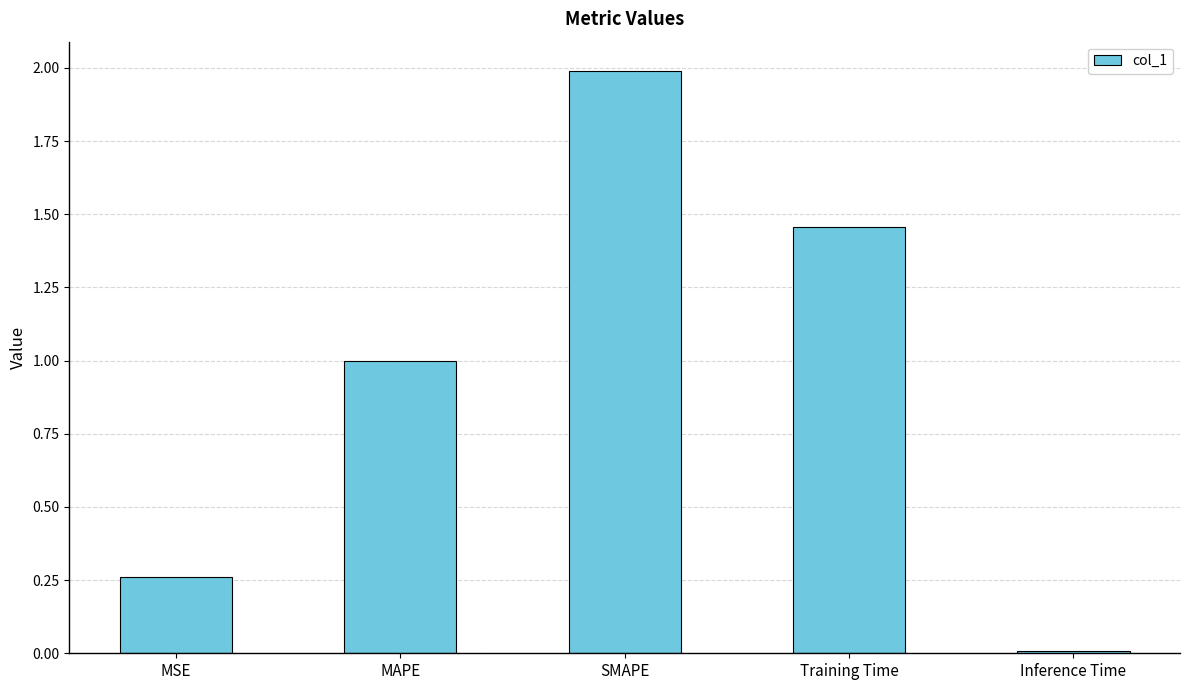

Is it true that the value at SMAPE is 2.0?

True